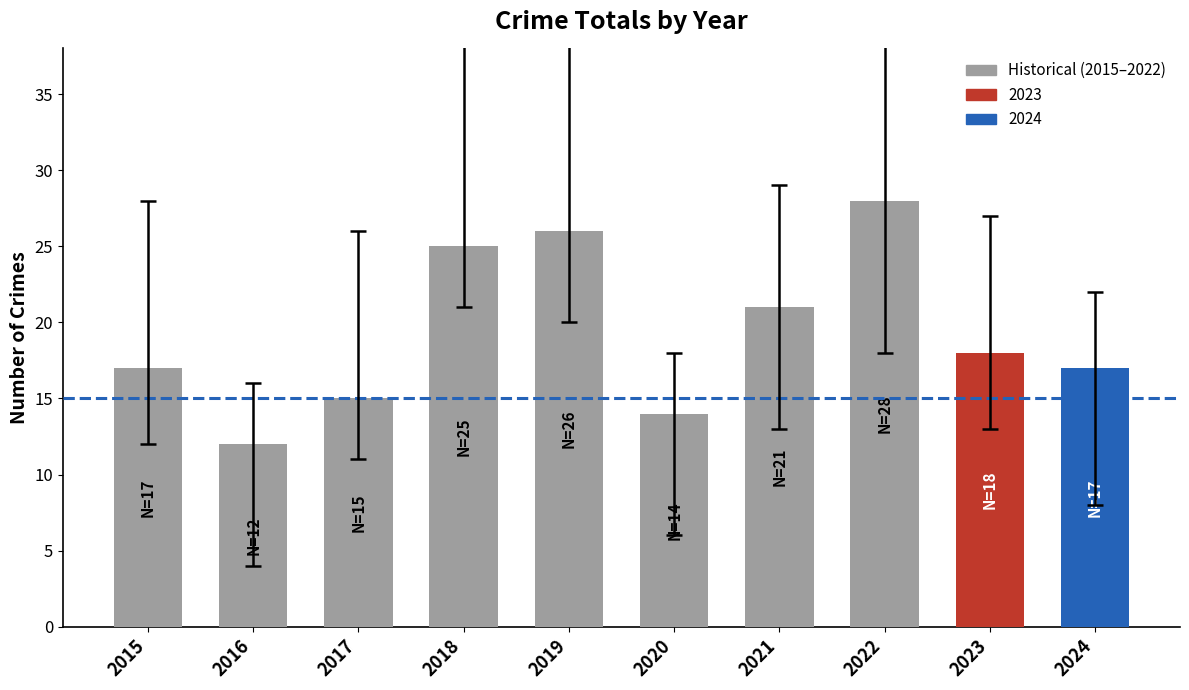

Is it true that the value at 2020 is 14?

True